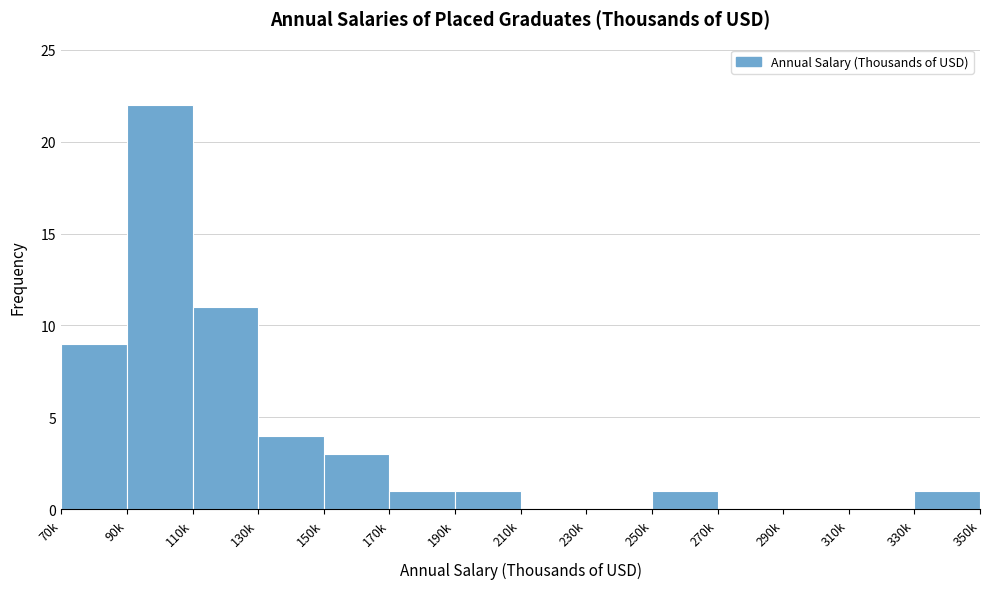

Reading left to right, transcribe all the data shown in this chart.

70k=9	90k=22	110k=11	130k=4	150k=3	170k=1	190k=1	210k=0	230k=0	250k=1	270k=0	290k=0	310k=0	330k=1